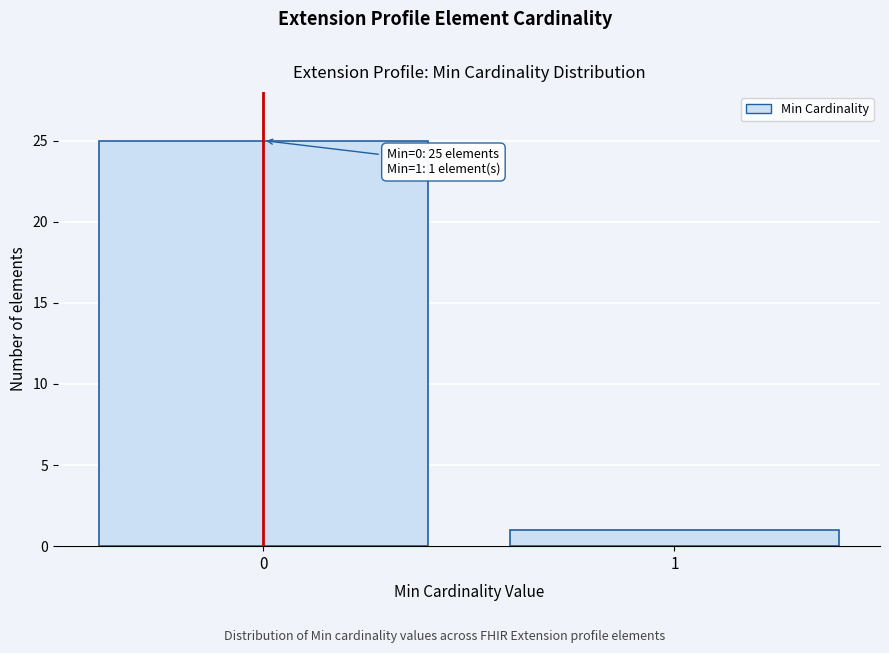

Reading left to right, extract all data points from this chart.

0=25	1=1